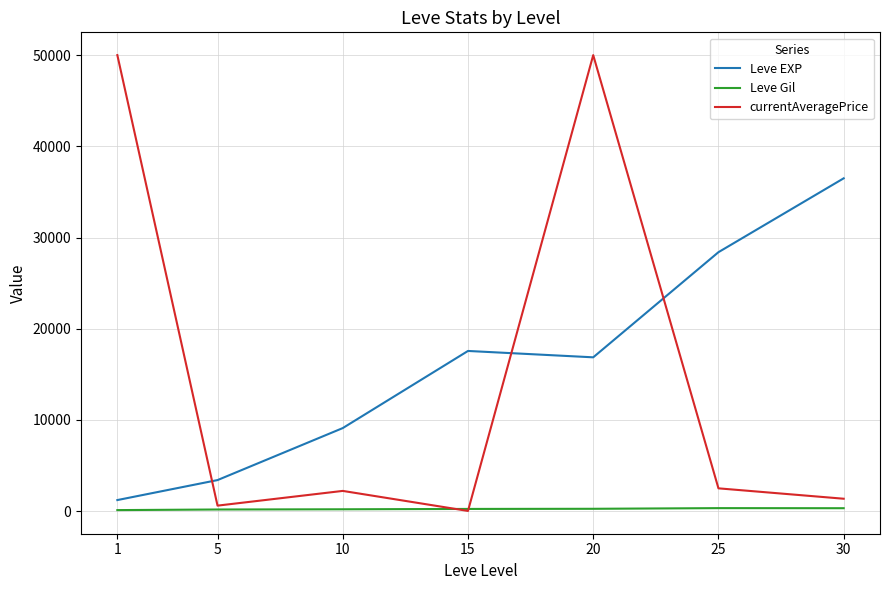

What is the difference between the highest and lowest values at 1?

49886.7